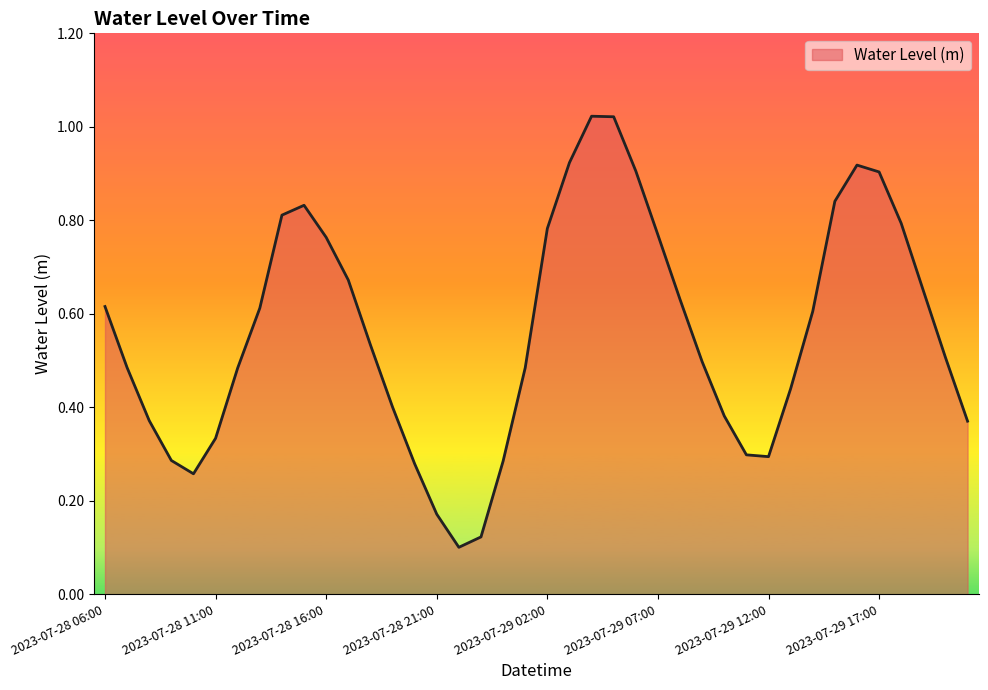

How many series are shown in this chart?

1